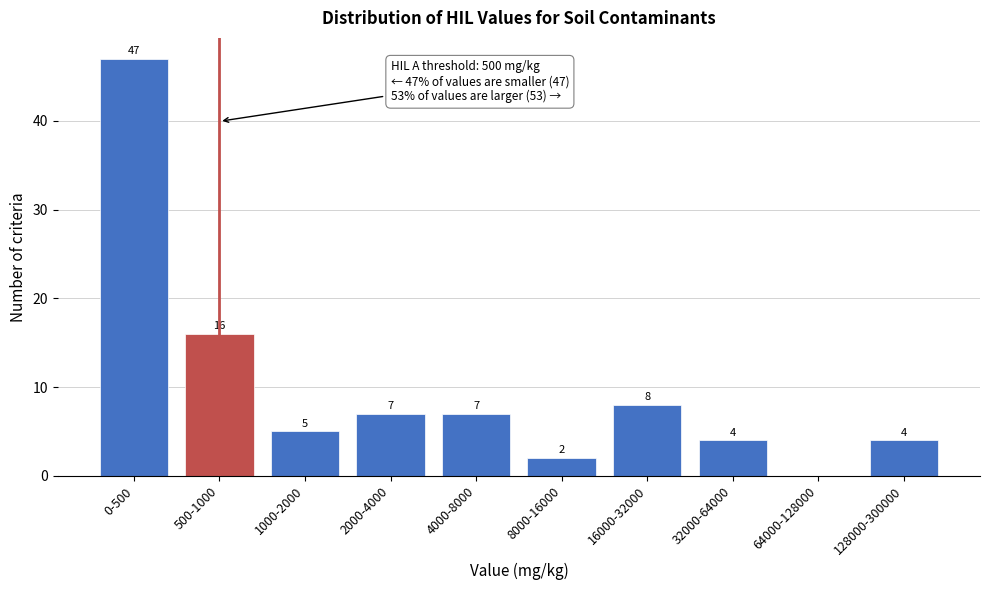

Reading left to right, transcribe all the data shown in this chart.

0-500=47	500-1000=16	1000-2000=5	2000-4000=7	4000-8000=7	8000-16000=2	16000-32000=8	32000-64000=4	64000-128000=0	128000-300000=4